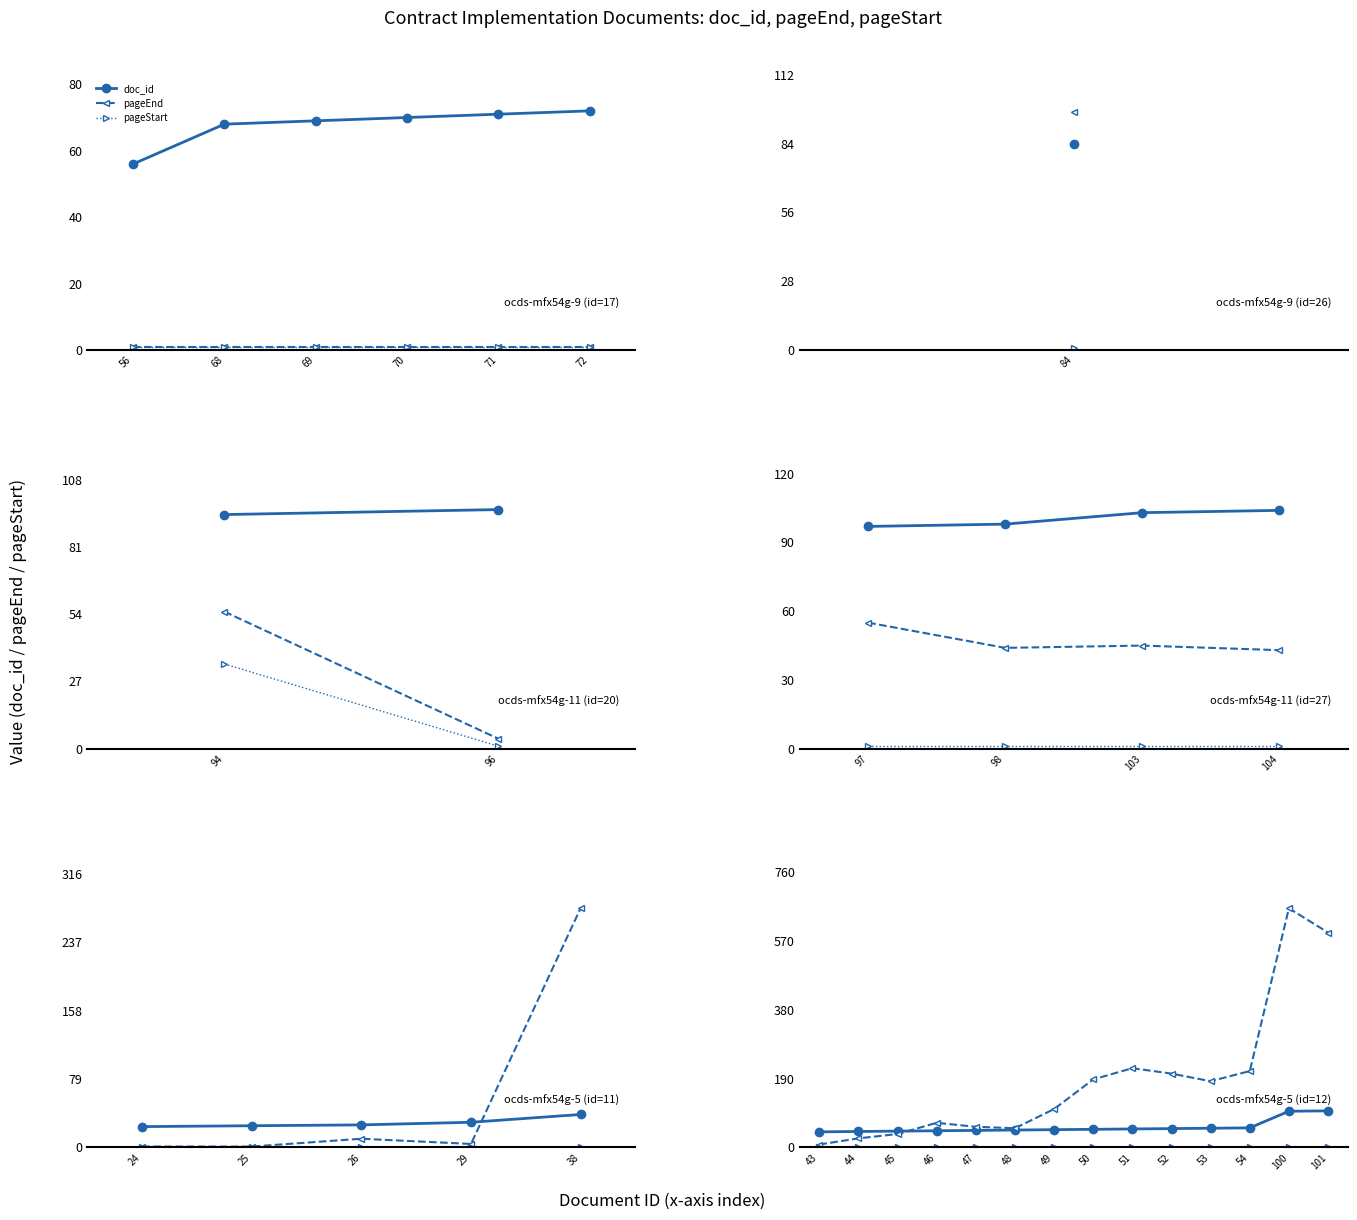

What are all the series names shown in the legend?

doc_id, pageEnd, pageStart